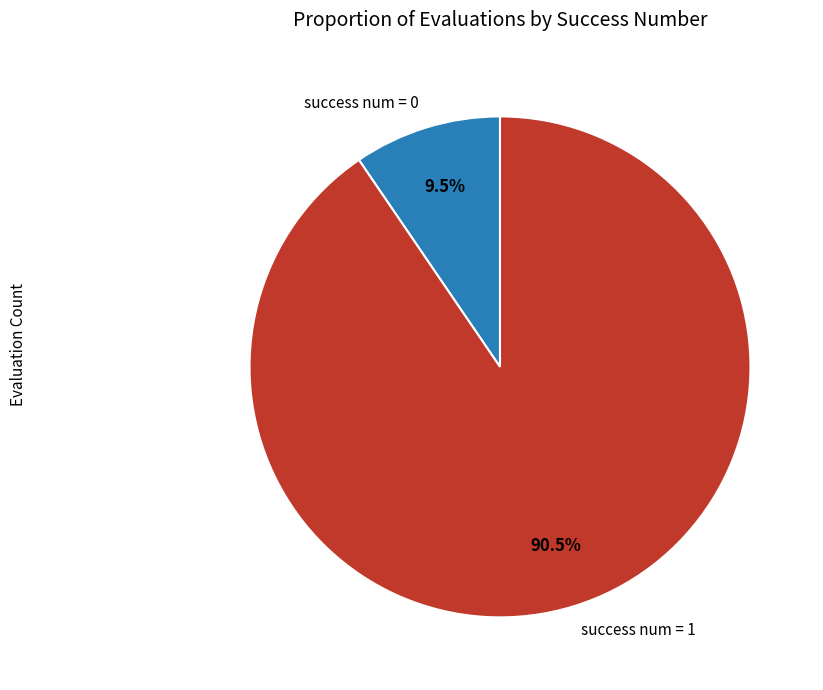

Approximately how many times larger is the value at success num = 1 compared to success num = 0?

9.5